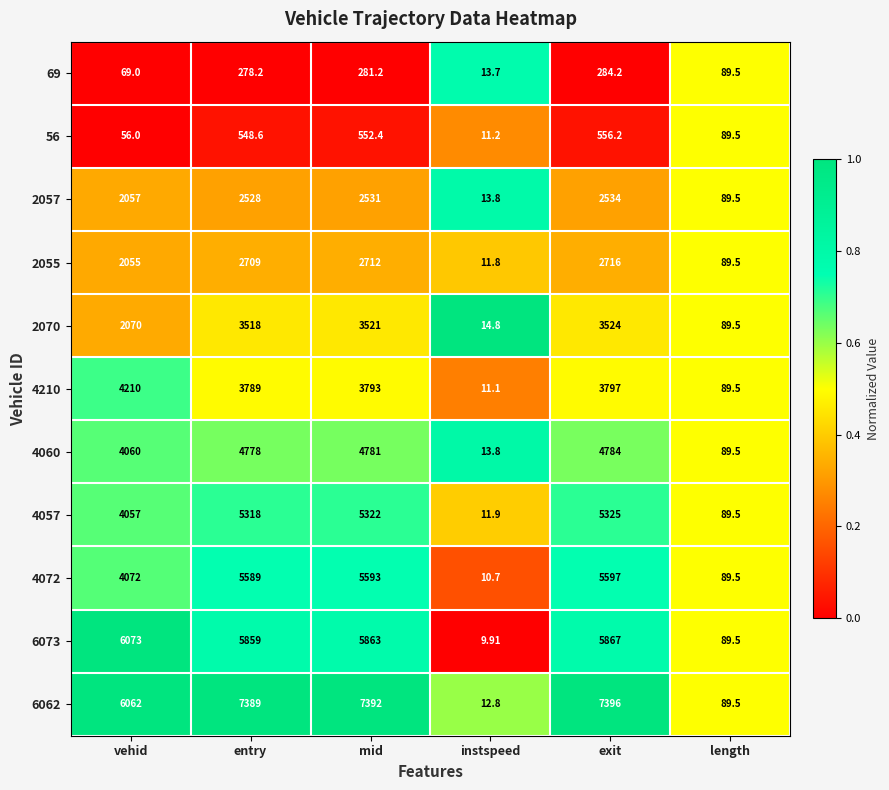

Which category has the lowest value in the 4057 series?

instspeed